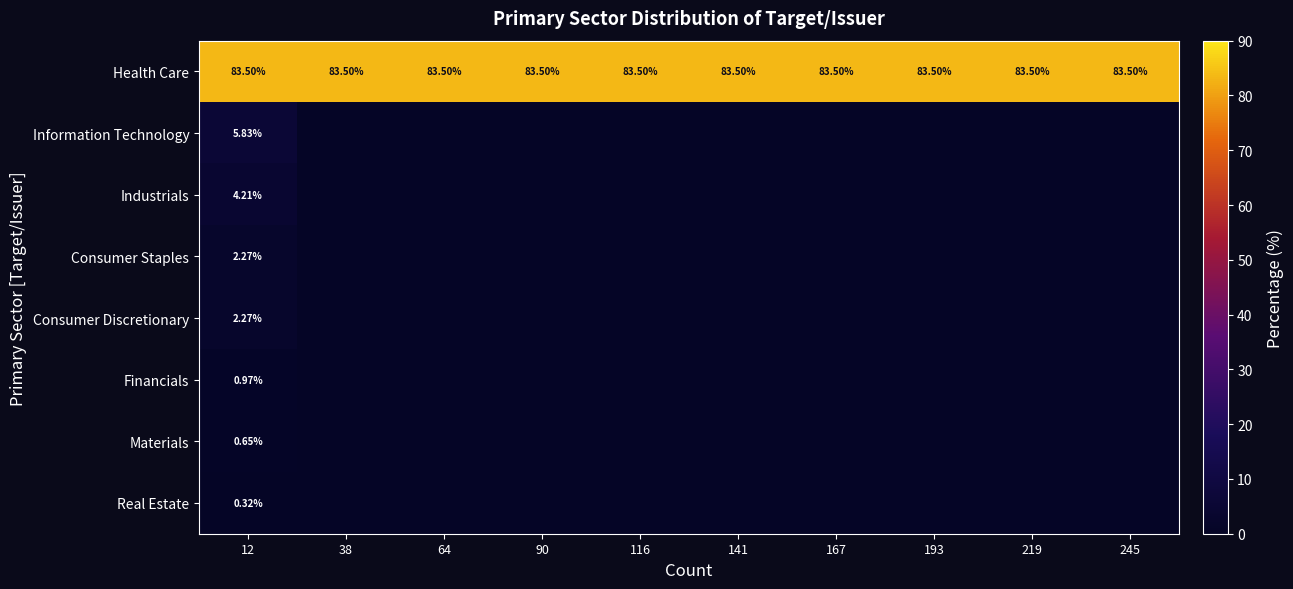

How many categories are shown in the chart?

10